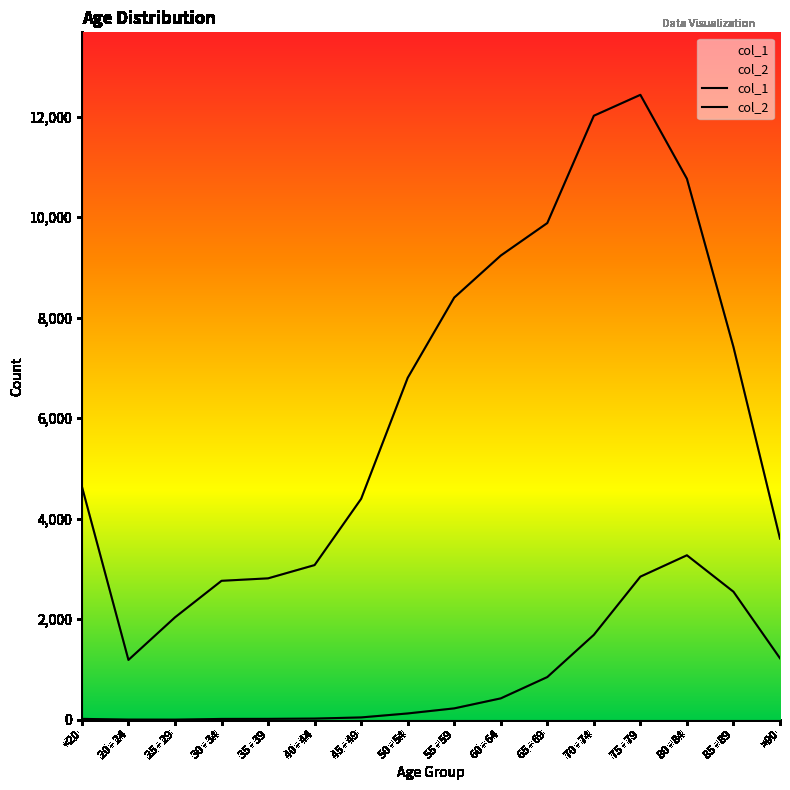

Which series changed the most between 60 - 64 and 65 - 69?

col_1